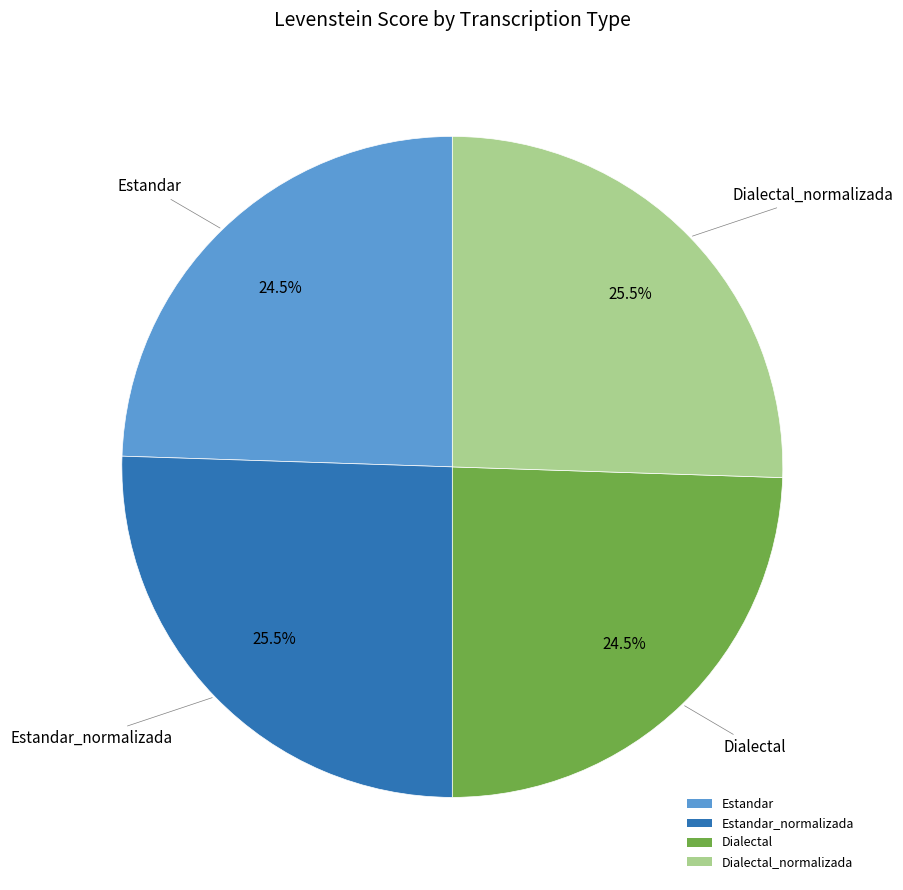

What is the ratio of the value at Estandar to the value at Estandar_normalizada?

1.0